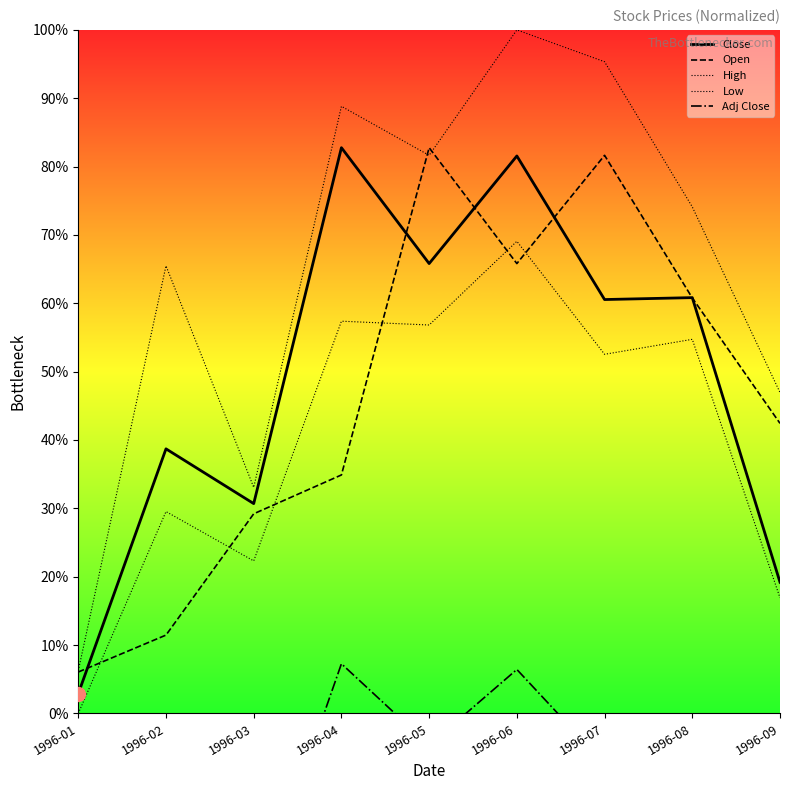

What is the value of the High point at the 3rd from the left?

33.1